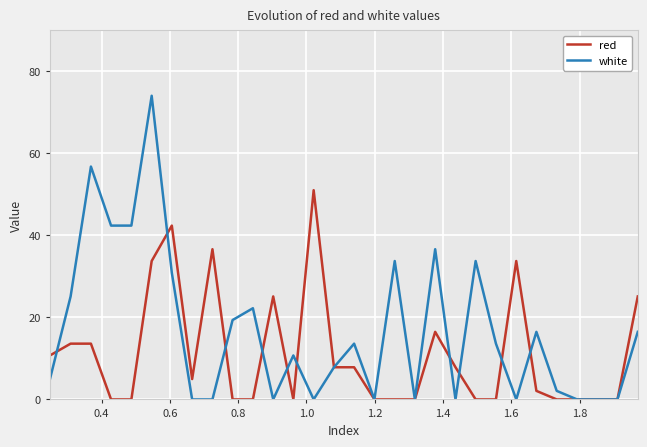

What is the difference between the maximum and second lowest values in the red series?

51.0